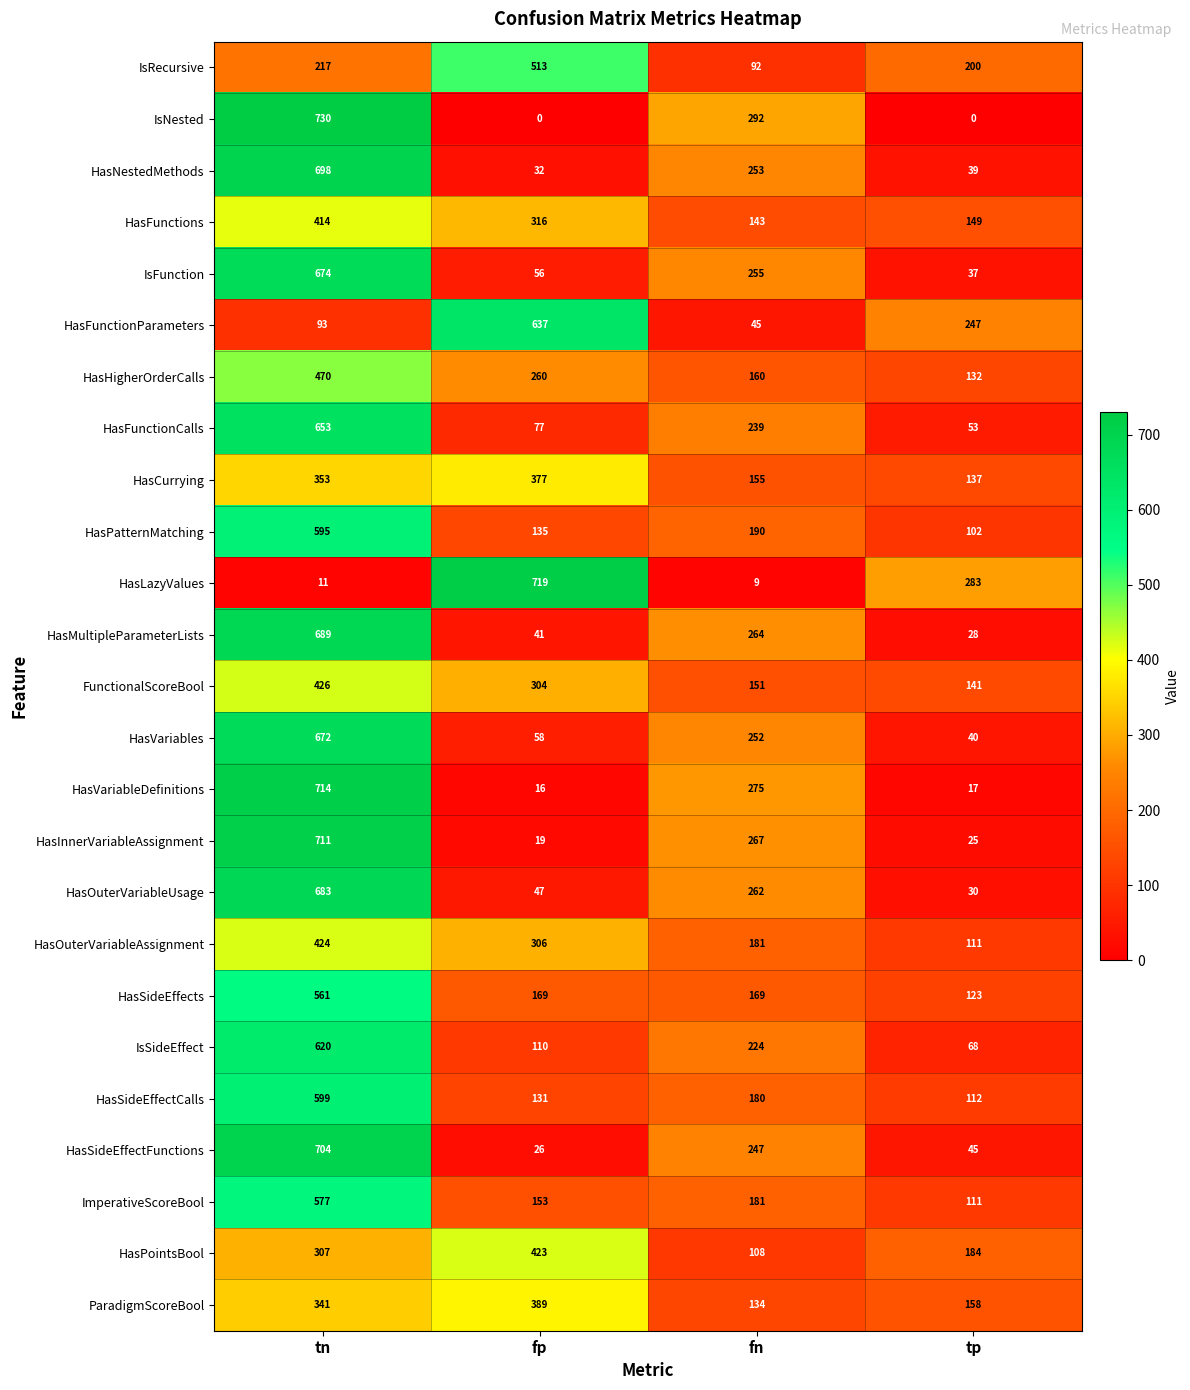

Which category has the lowest value in the FunctionalScoreBool series?

tp